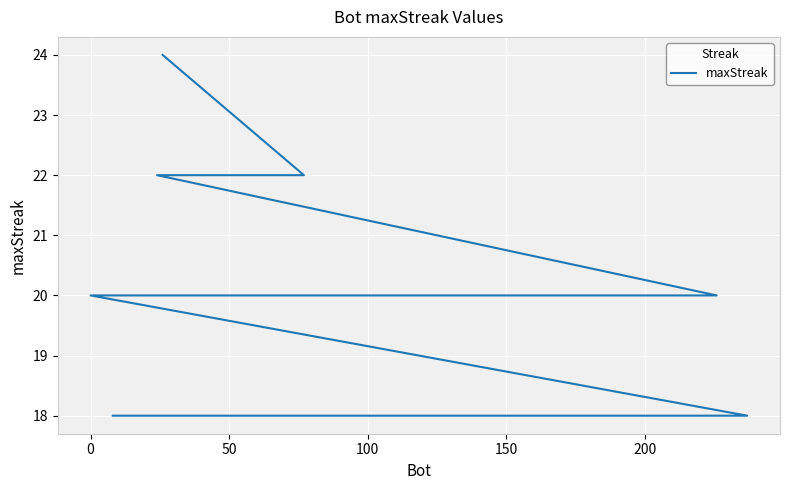

The value at 18 is 8. True or false?

False